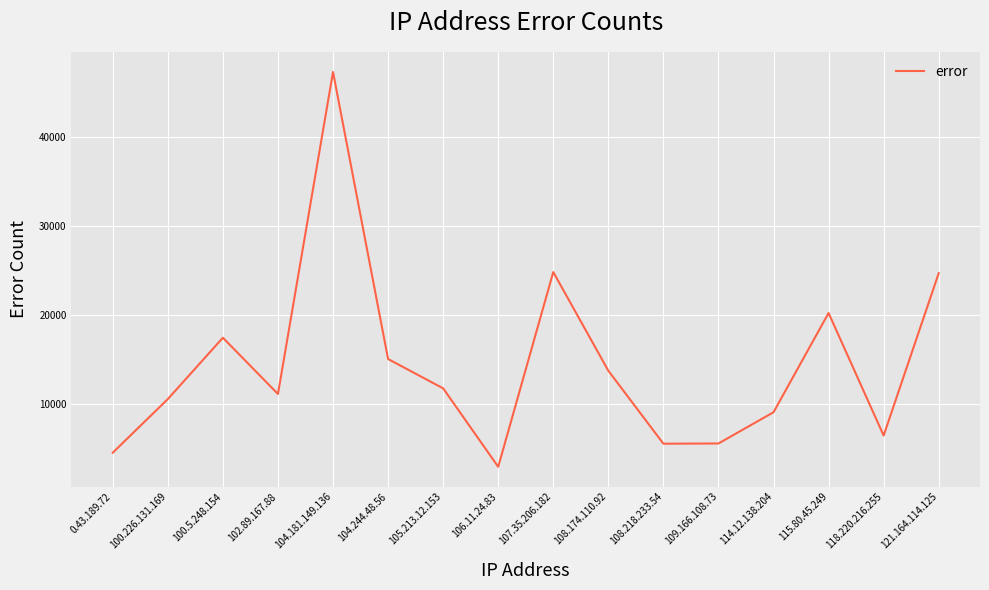

The value at 107.35.206.182 is 24796. True or false?

True